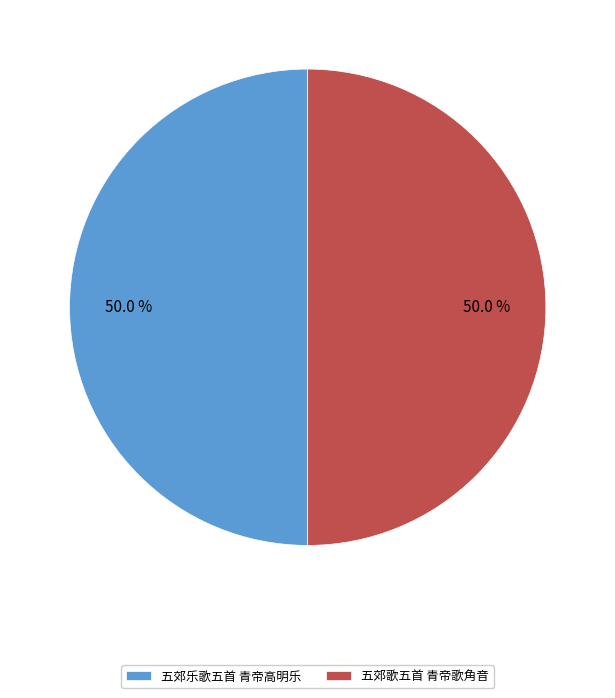

How many segments does this pie chart have?

2